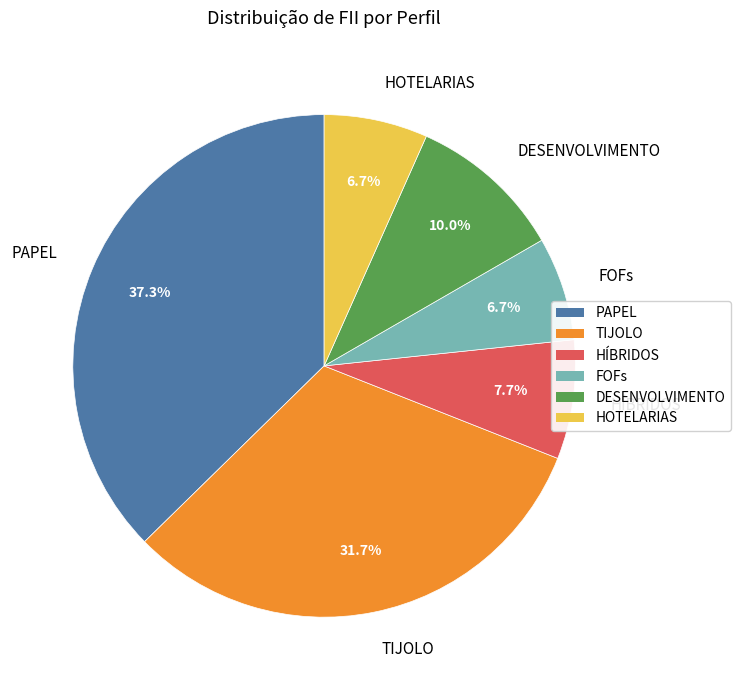

Is there a majority slice in this chart?

No